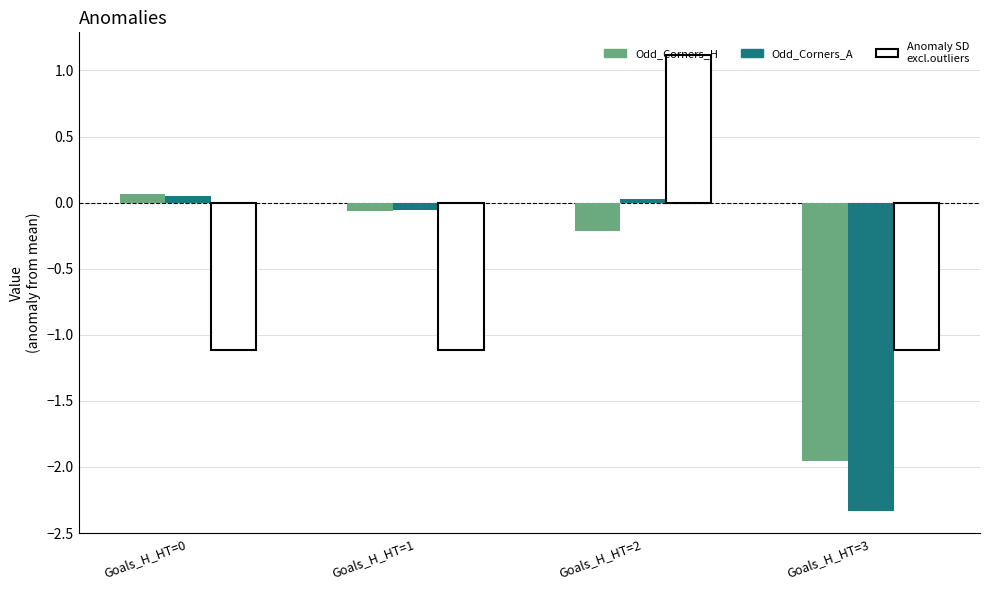

Which category has the lowest value across all series?

Goals_H_HT=3